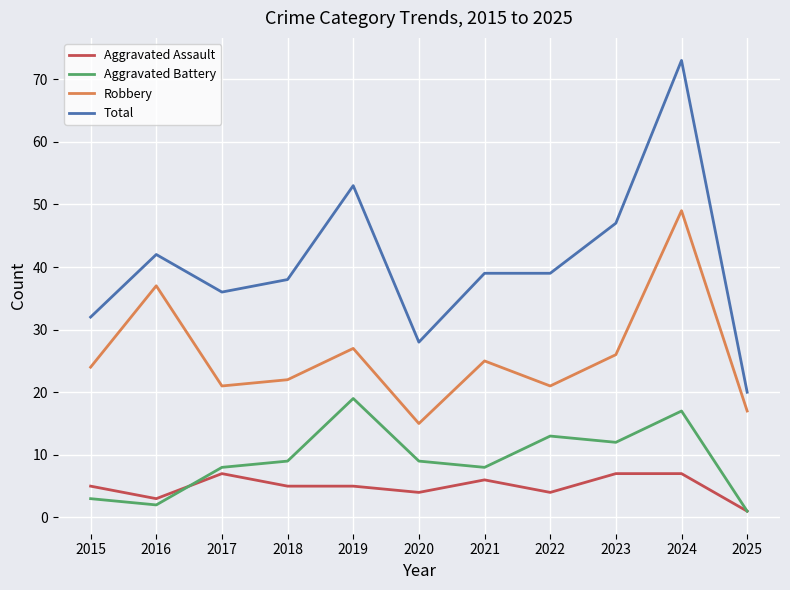

What is the minimum value shown in the chart?

1